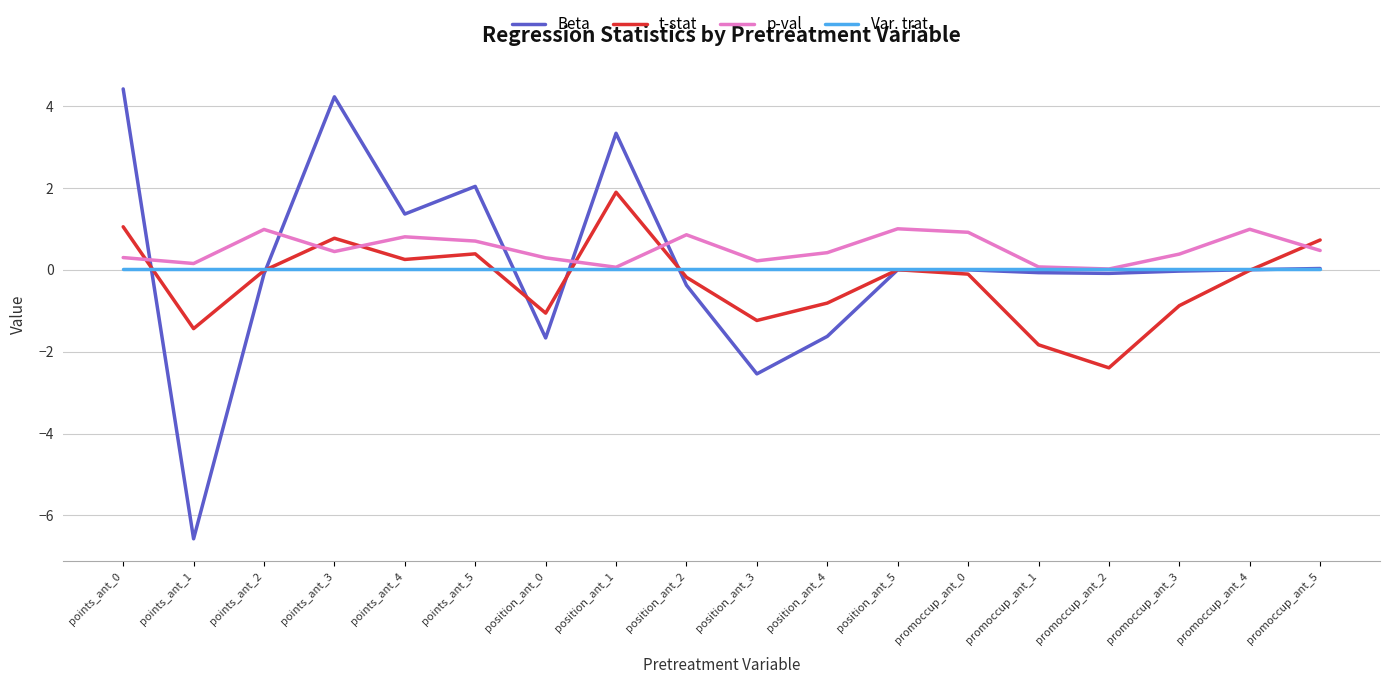

What is the total value across all series at points_ant_3?

5.5